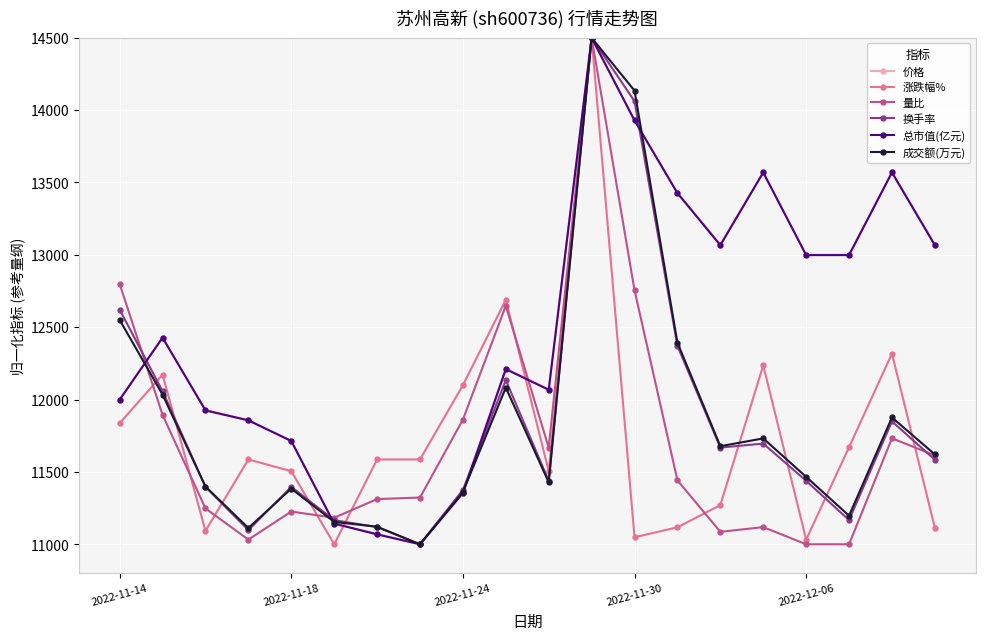

What is the value of the 量比 point at the 13th from the left?

12755.4